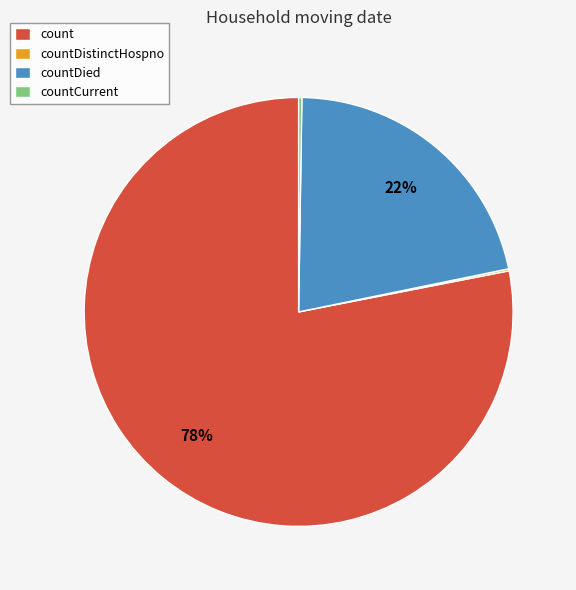

Is there a majority slice in this chart?

Yes